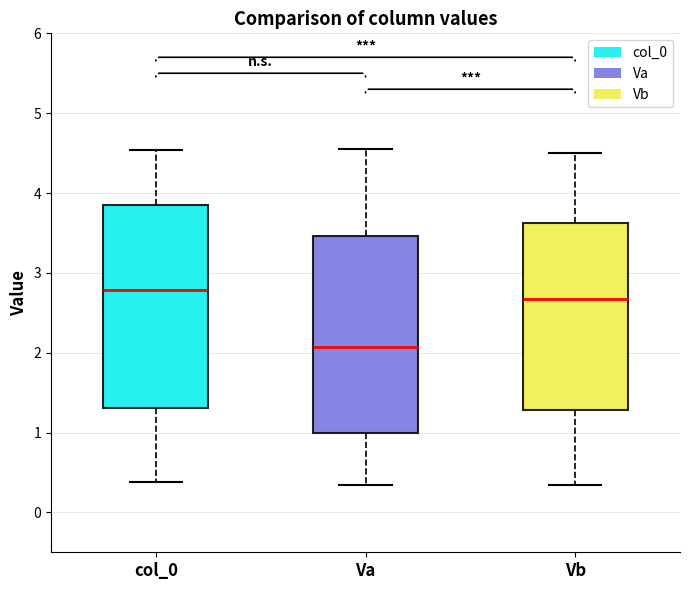

Reading left to right, read every box against the y-axis: the position of its median line, the range the box covers, and the ends of its whiskers. The values are not printed on the chart, so give them approximately, as read against the axis.

col_0: median 2.8, box 1.3 to 3.9, whiskers 0.4 to 4.5
Va: median 2.1, box 1.0 to 3.5, whiskers 0.3 to 4.6
Vb: median 2.7, box 1.3 to 3.6, whiskers 0.3 to 4.5